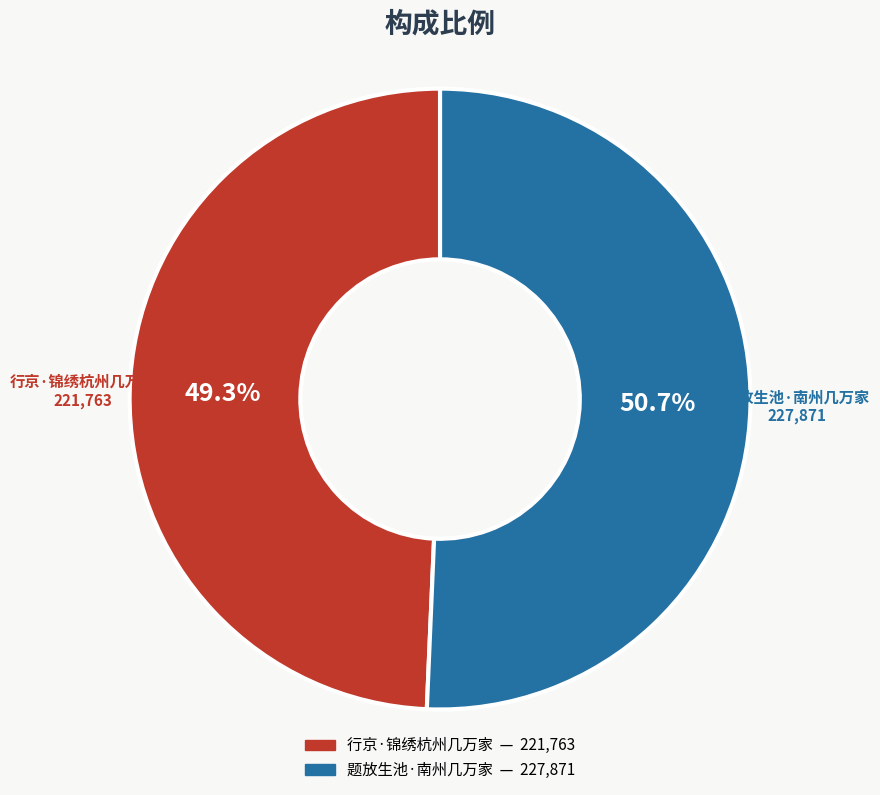

Is the sum of 行京·锦绣杭州几万家 and 题放生池·南州几万家 greater than half?

Yes